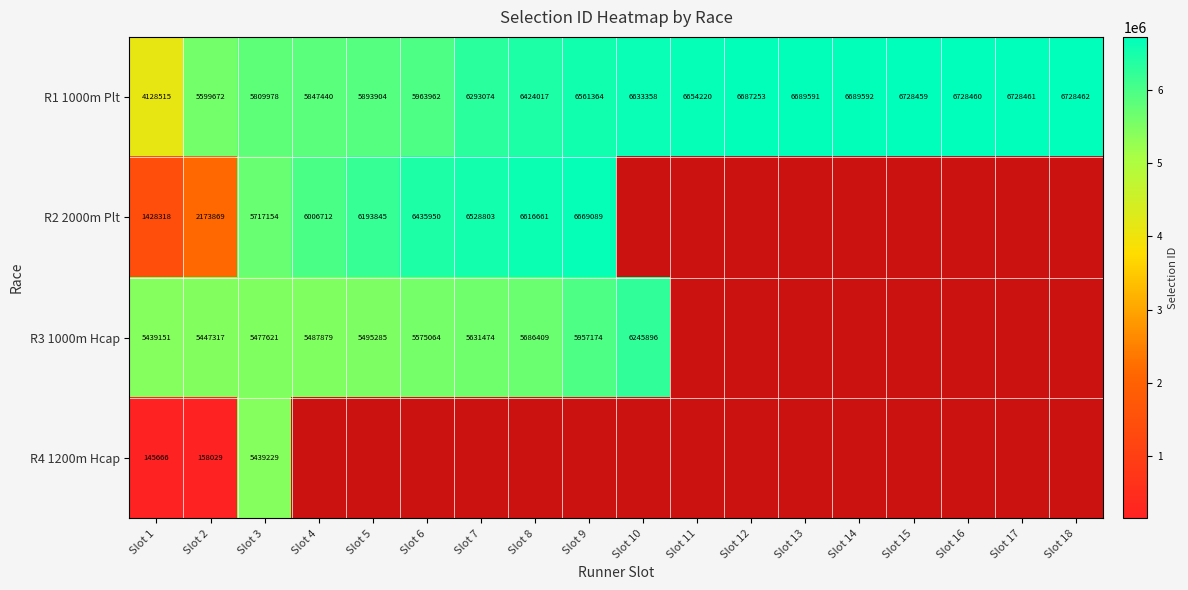

Is it true that R1 1000m Plt equals 10928315 at Slot 7?

False